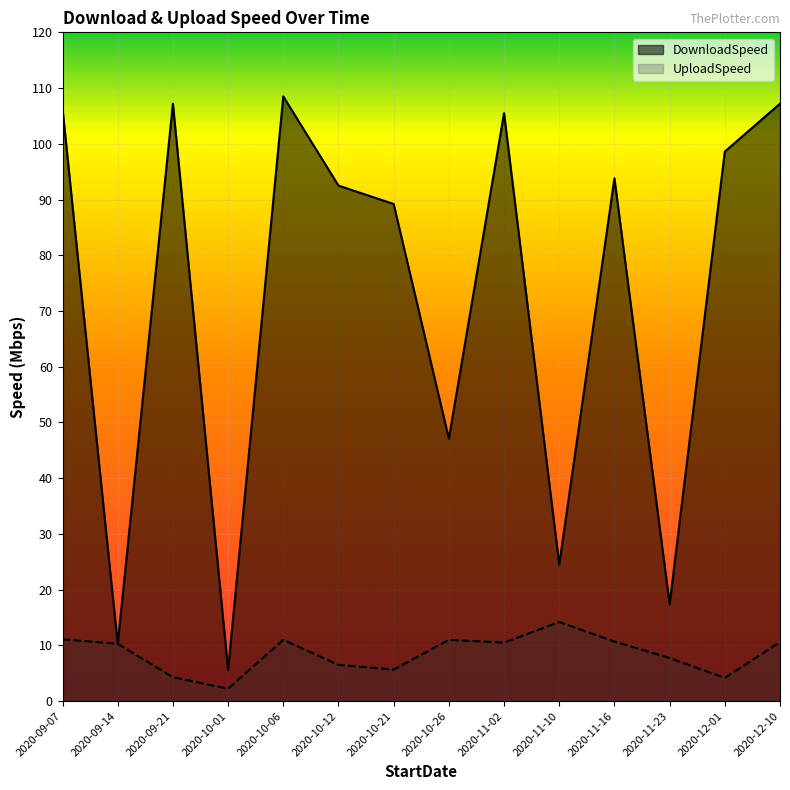

How many interior local valleys does the UploadSpeed series have?

4